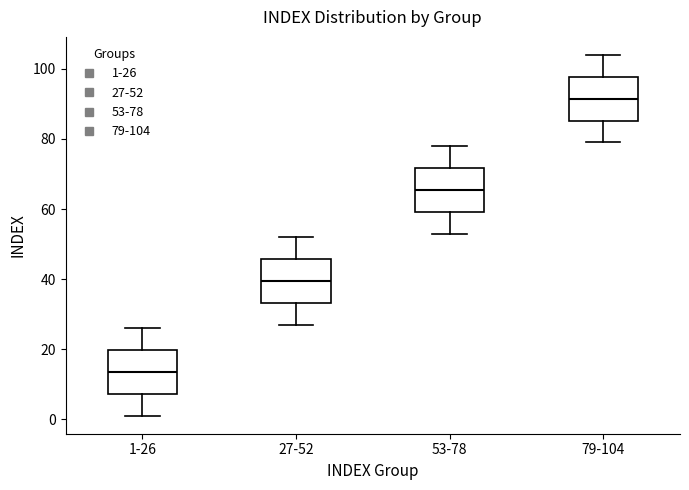

Which box's median line is the lowest?

1-26